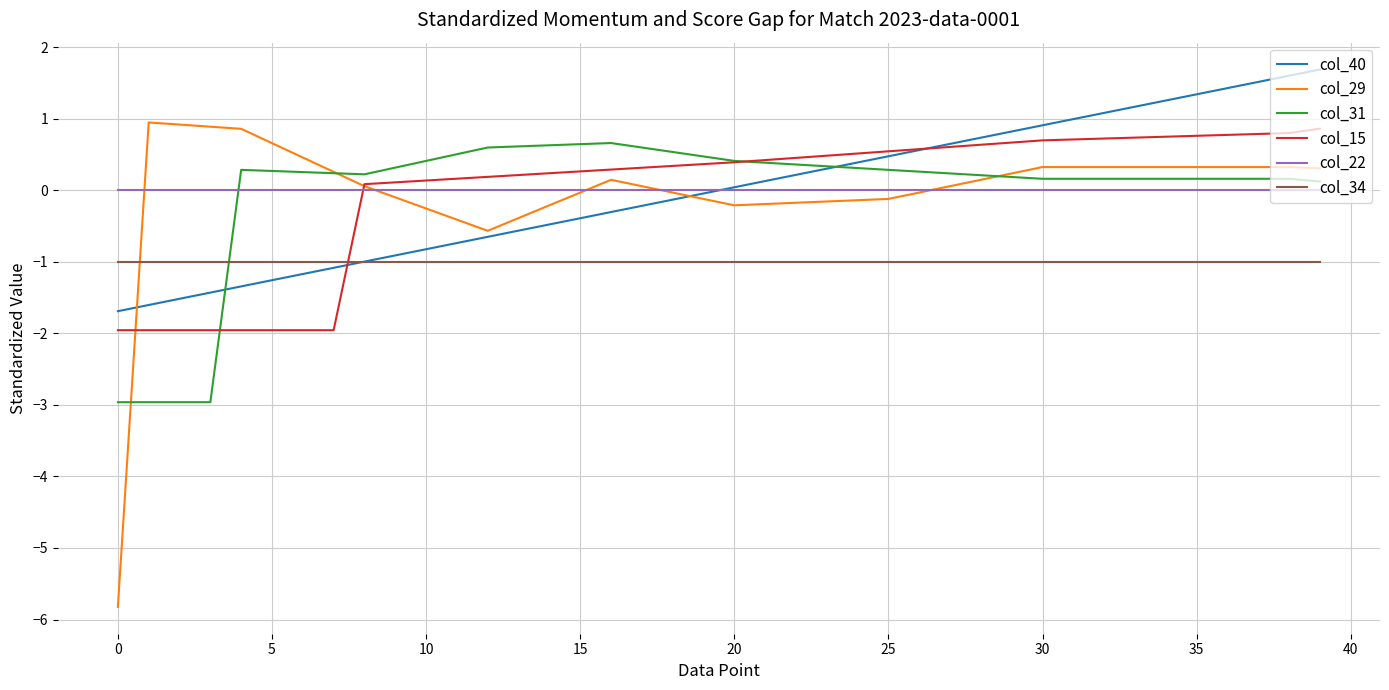

Which series has the largest range (max minus min)?

col_29